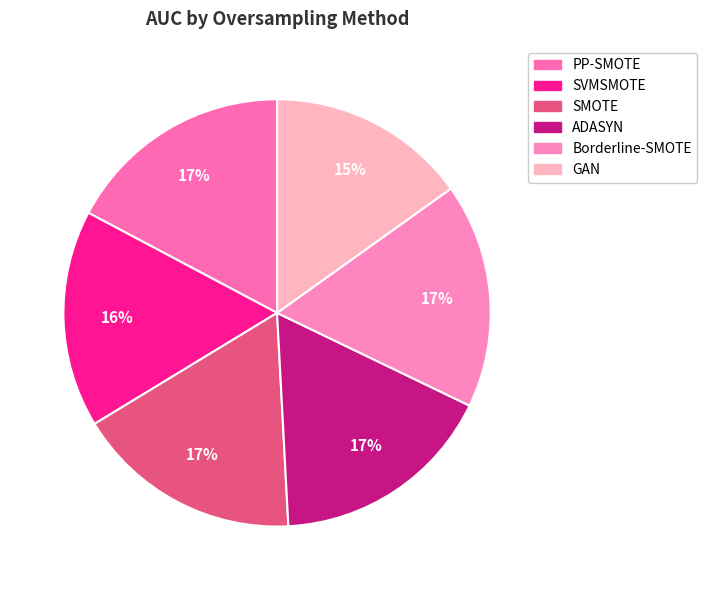

What is the smallest slice in the pie chart?

GAN